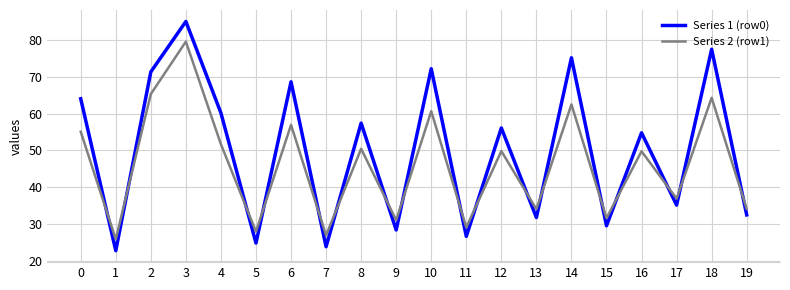

True or false: Series 1 (row0) and Series 2 (row1) intersect in this chart.

True